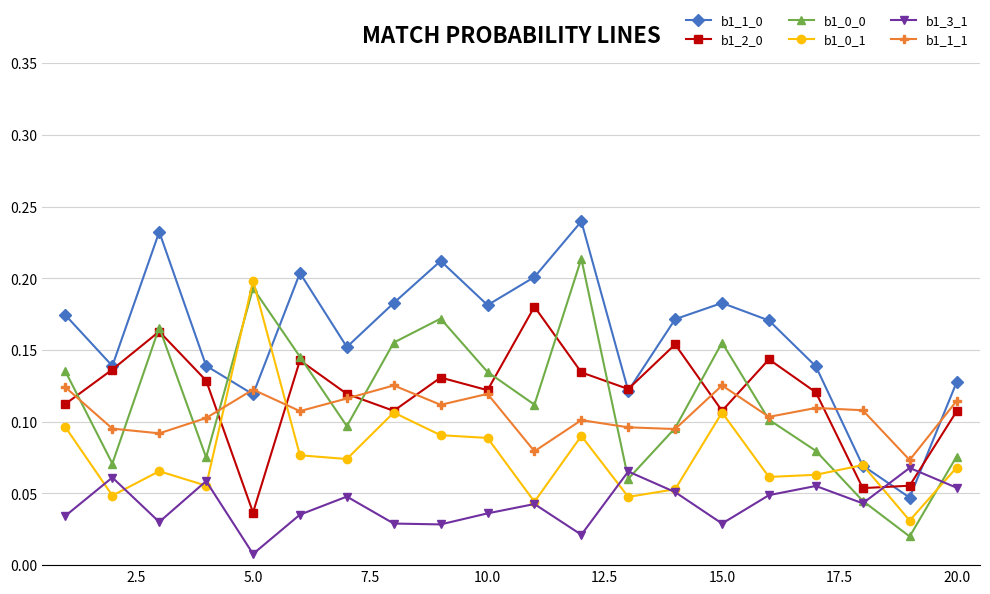

At how many categories does at least one series exceed 0?

20